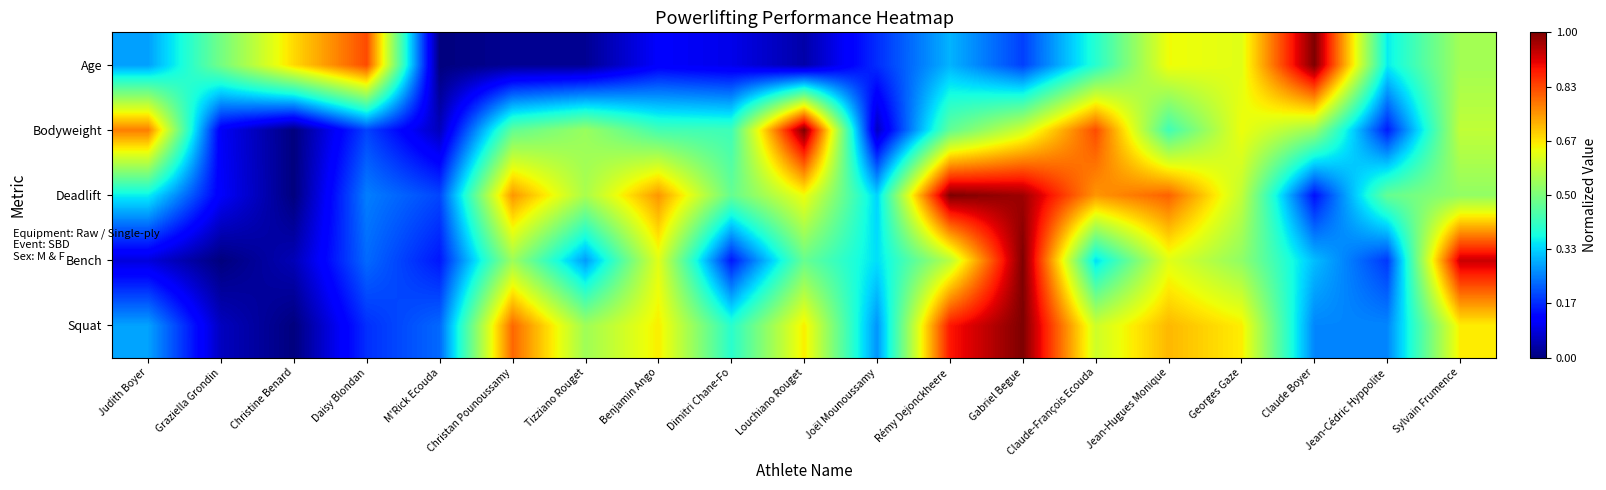

Which has a higher value, Daisy Blondan or Louchiano Rouget?

Louchiano Rouget